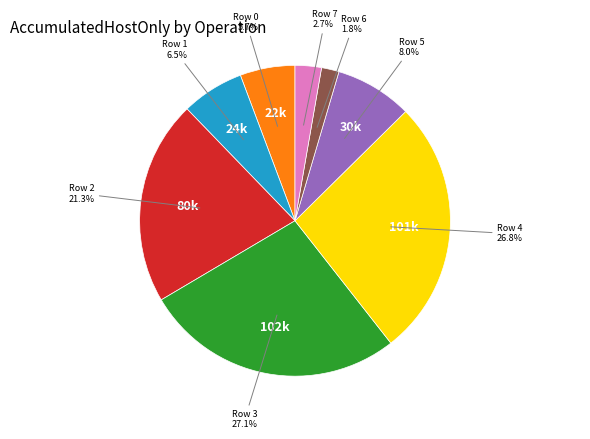

How many slices are in this pie chart?

8